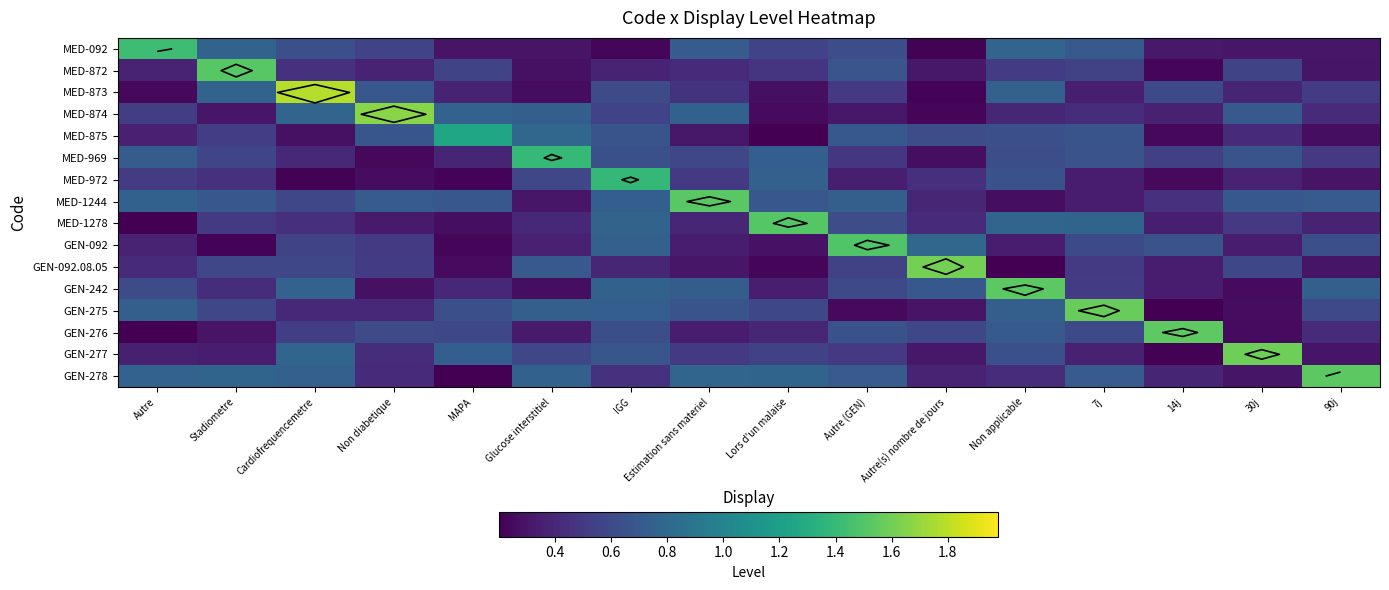

Count the MED-092 values in the range 0 to 1.

15